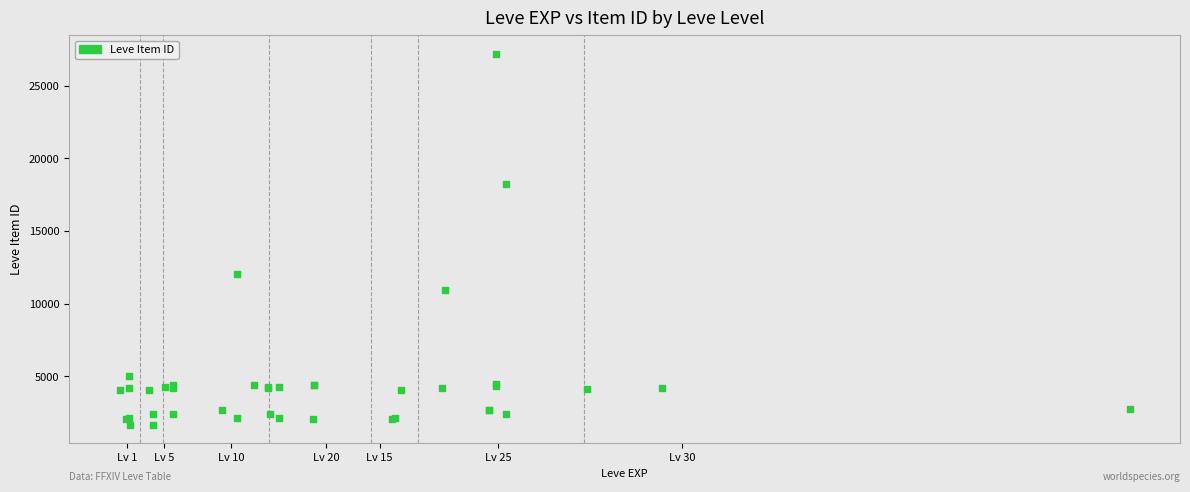

What Y value in the scatter plot is closest to 14448?

12018